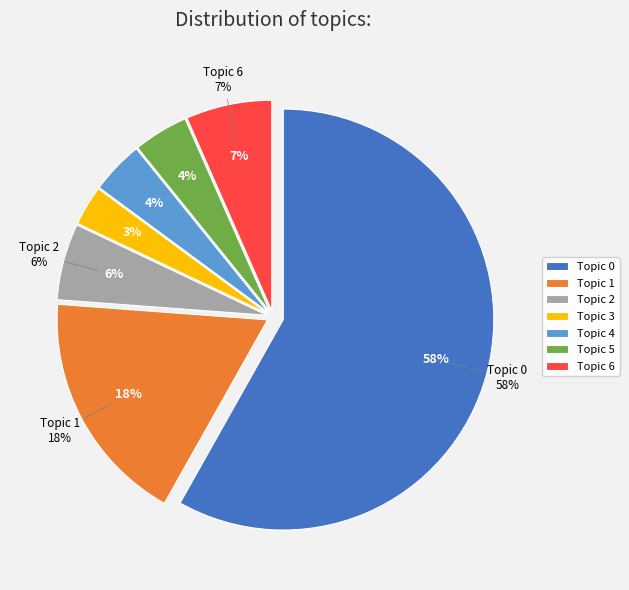

To the nearest percent, what is the combined percentage of 2 and 5?

10%